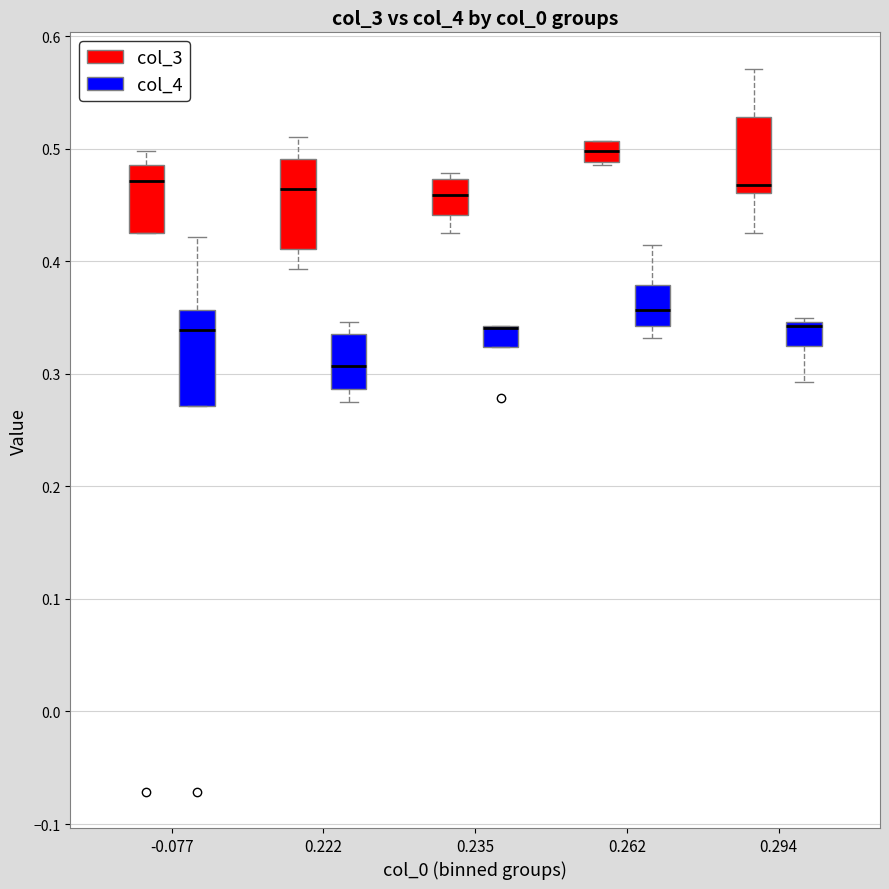

Reading left to right, read every box against the y-axis: the position of its median line, the range the box covers, and the ends of its whiskers. The values are not printed on the chart, so give them approximately, as read against the axis.

-0.077 (col_3): median 0.47, box 0.43 to 0.49, whiskers 0.43 to 0.50
-0.077 (col_4): median 0.34, box 0.27 to 0.36, whiskers 0.27 to 0.42
0.222 (col_3): median 0.46, box 0.41 to 0.49, whiskers 0.39 to 0.51
0.222 (col_4): median 0.31, box 0.29 to 0.34, whiskers 0.28 to 0.35
0.235 (col_3): median 0.46, box 0.44 to 0.47, whiskers 0.43 to 0.48
0.235 (col_4): median 0.34 (drawn on the box's upper edge), box 0.32 to 0.34, whiskers 0.32 to 0.34
0.262 (col_3): median 0.50, box 0.49 to 0.51, whiskers 0.49 to 0.51
0.262 (col_4): median 0.36, box 0.34 to 0.38, whiskers 0.33 to 0.41
0.294 (col_3): median 0.47, box 0.46 to 0.53, whiskers 0.43 to 0.57
0.294 (col_4): median 0.34, box 0.33 to 0.35, whiskers 0.29 to 0.35 (just above the box's upper edge)